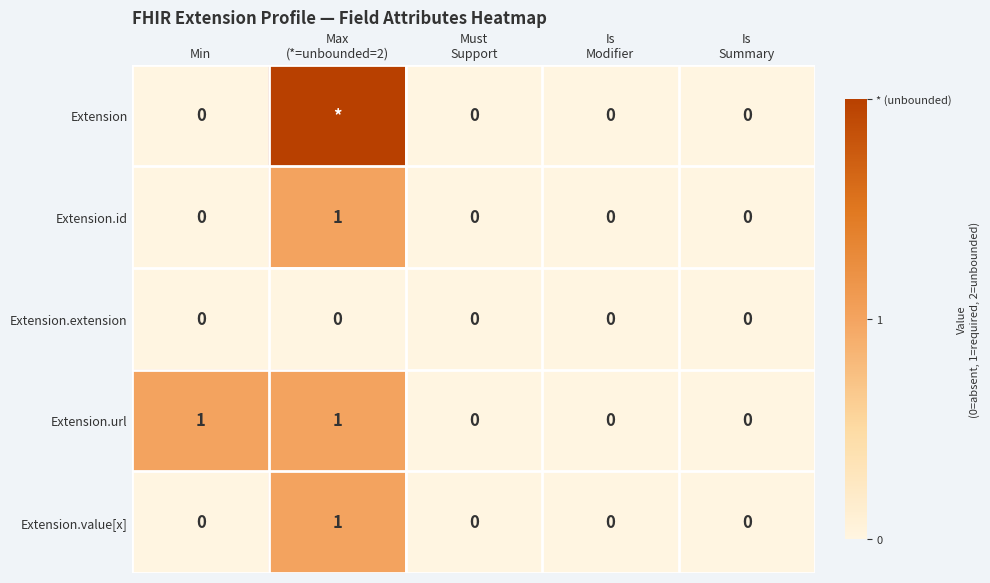

Is it true that Extension.url equals 1 at Min?

True